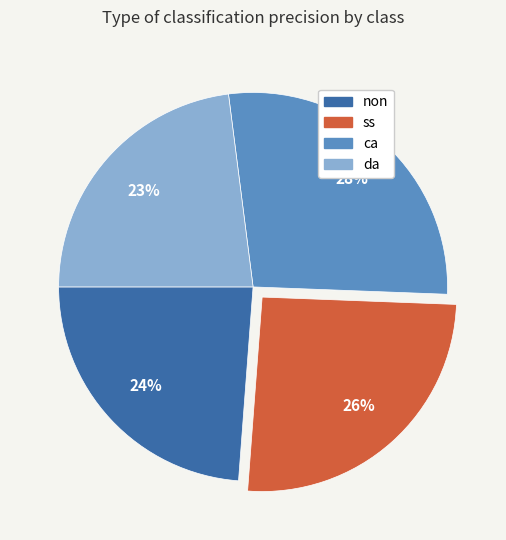

Which has a higher value, non or ca?

ca